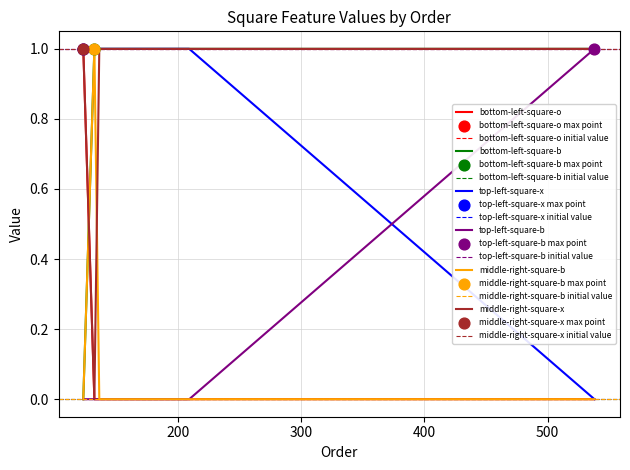

Which series reaches the maximum Y coordinate?

bottom-left-square-o